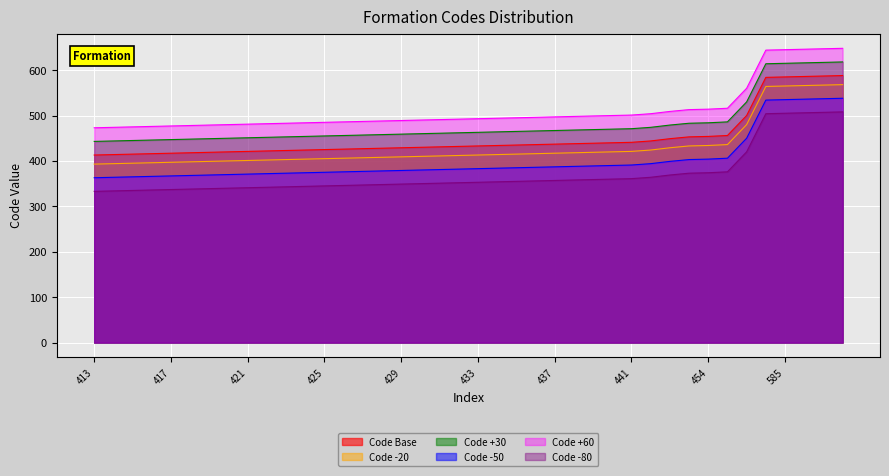

What is the sum of all values?

18069